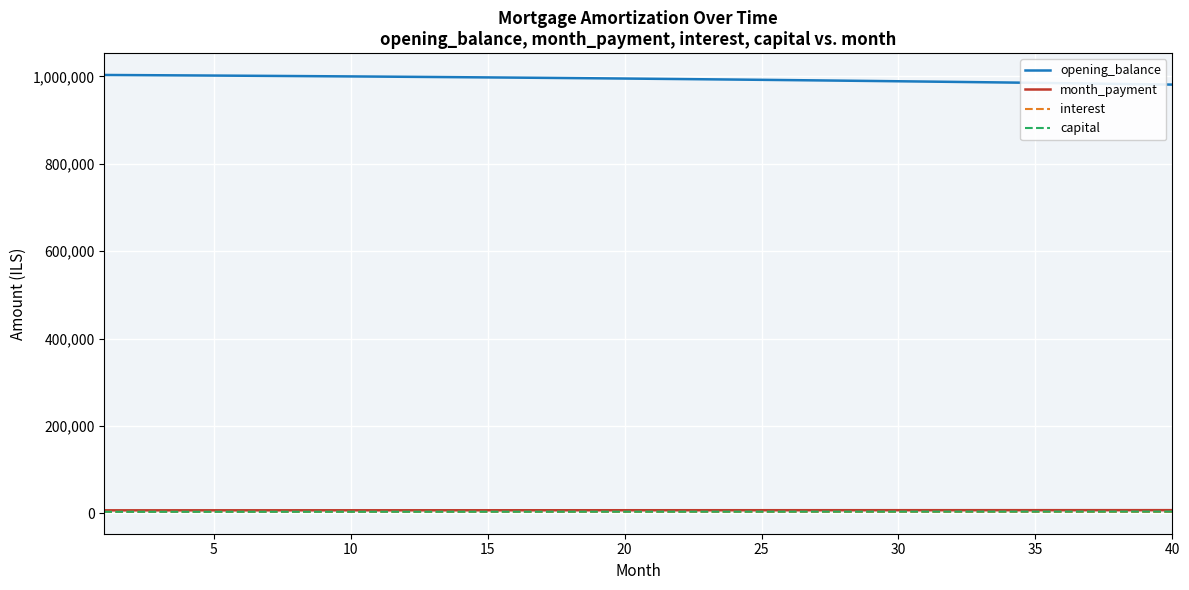

True or false: opening_balance and month_payment cross at least once.

False